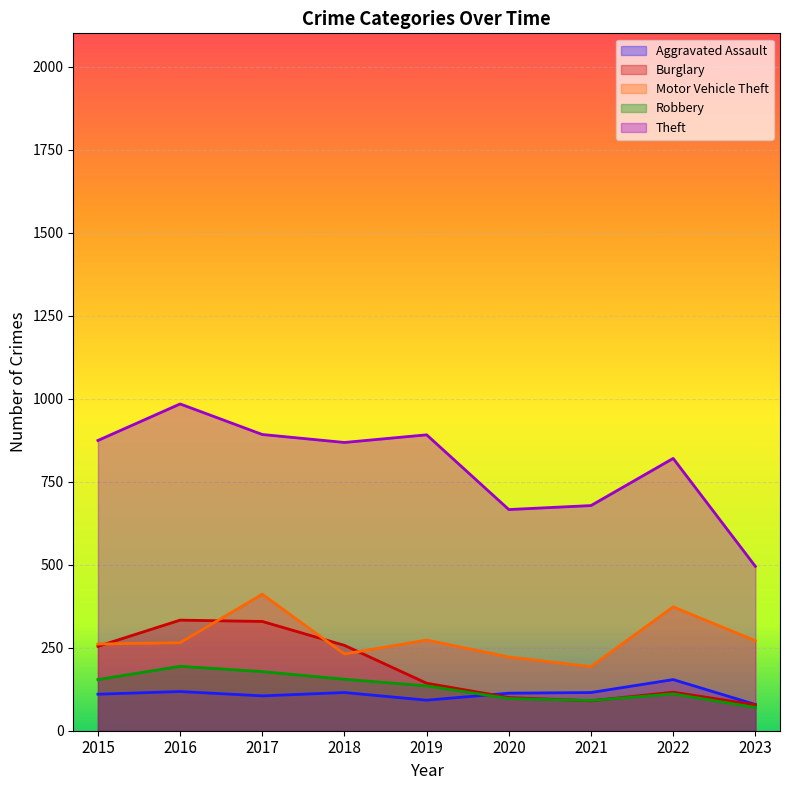

True or false: Motor Vehicle Theft has more than 1 interior local peaks.

True